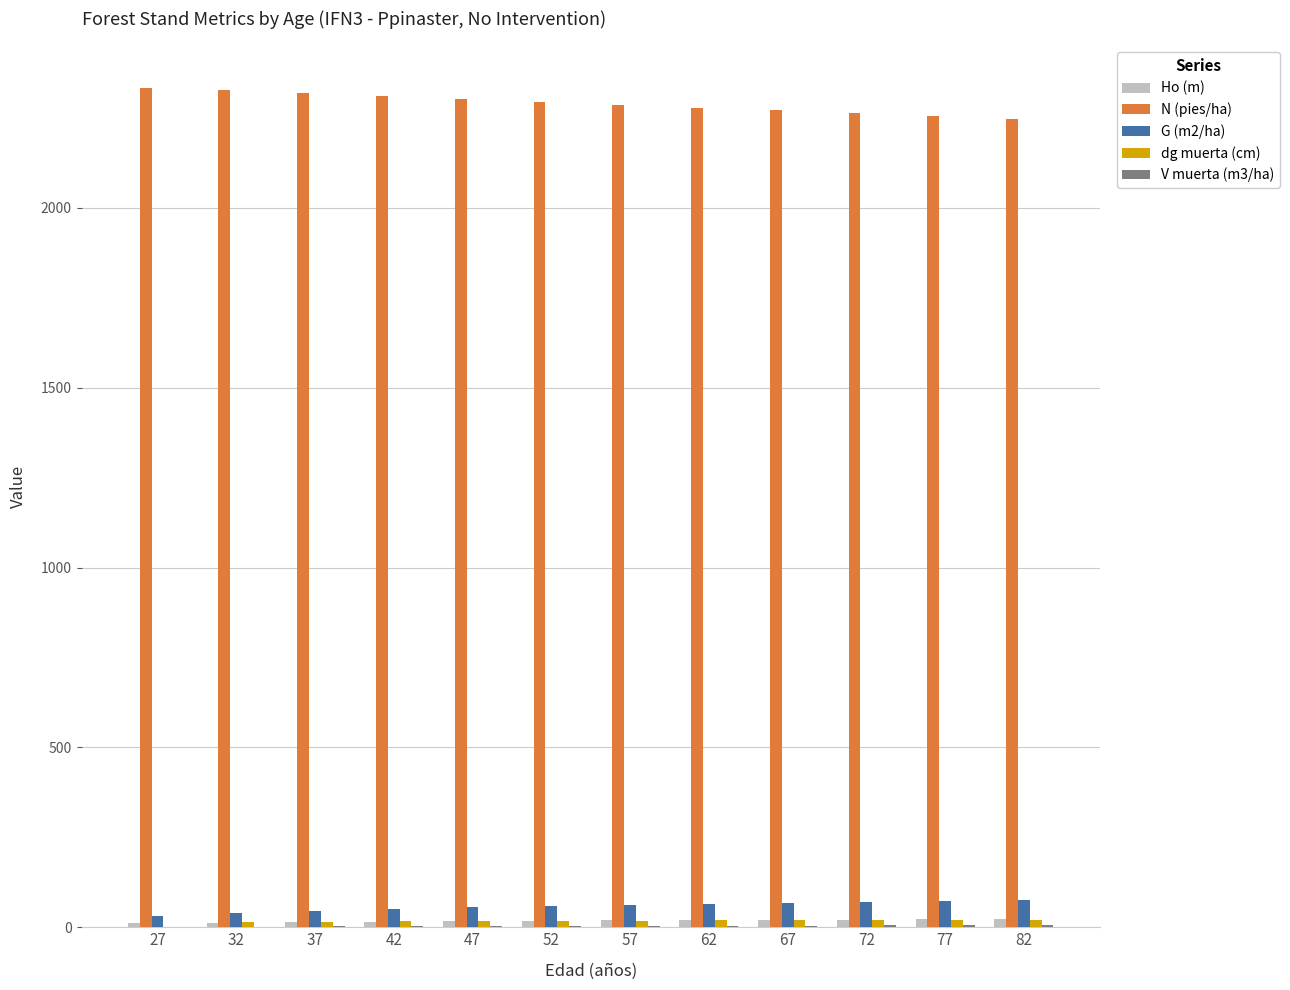

The N (pies/ha) series shows 3394.7 at 77. True or false?

False